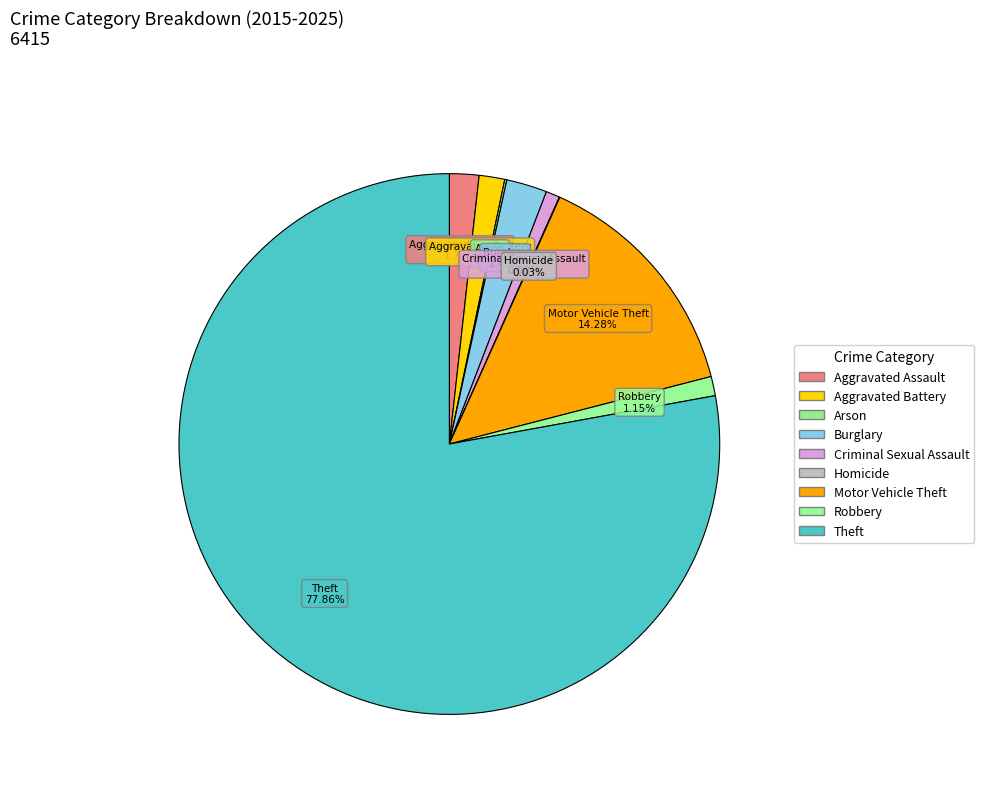

To the nearest percent, what is the difference between the largest and smallest slice percentages?

78%